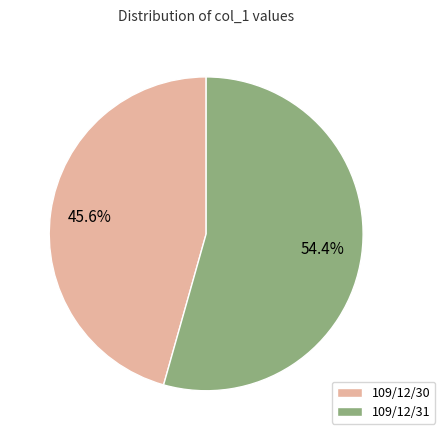

Is it true that 109/12/31 is 60% of the pie?

False